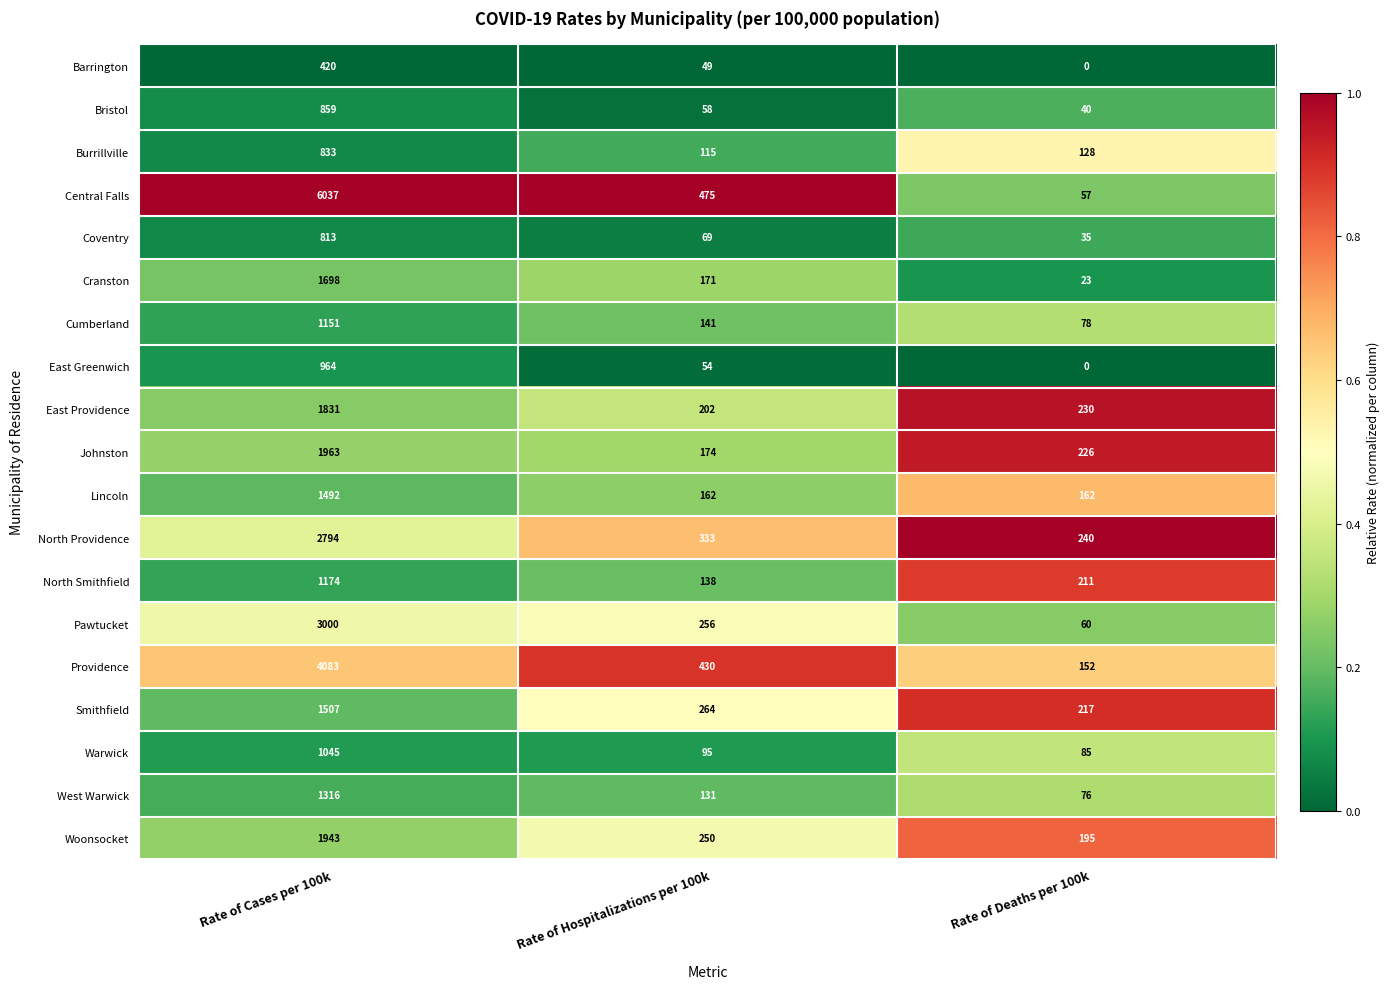

At which category is the sum across all series the highest?

Rate of Cases per 100k